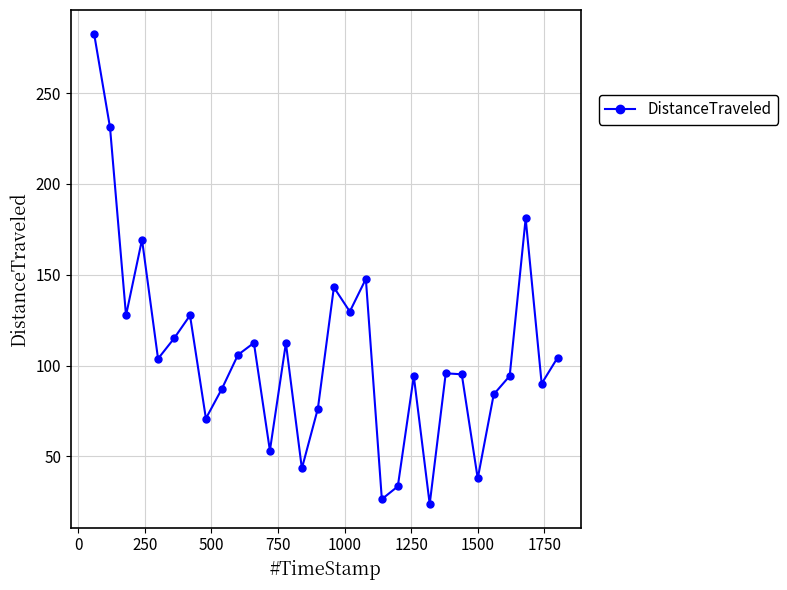

What is the value of the 21st point from the left?

94.2